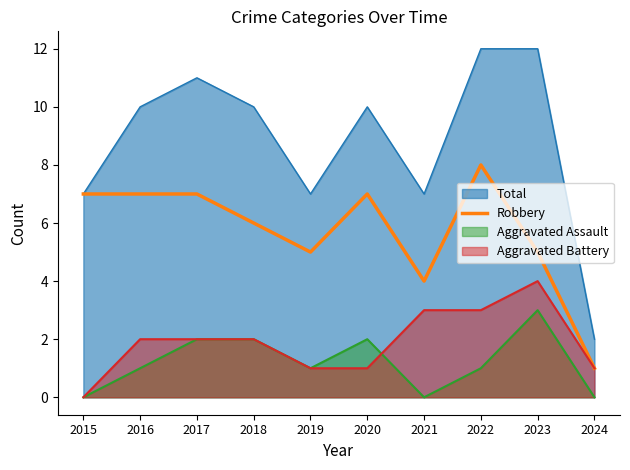

What is the maximum value for Total?

12